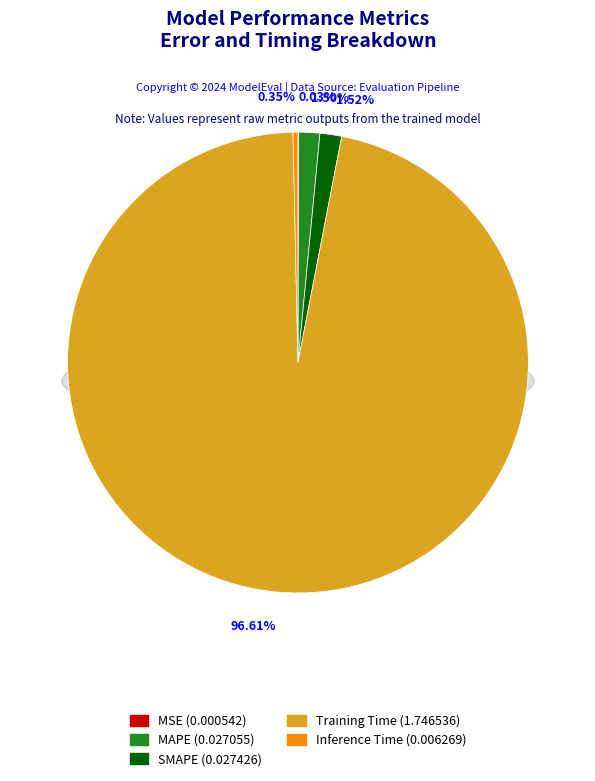

To the nearest percent, what is the difference between the largest and smallest slice percentages?

97%